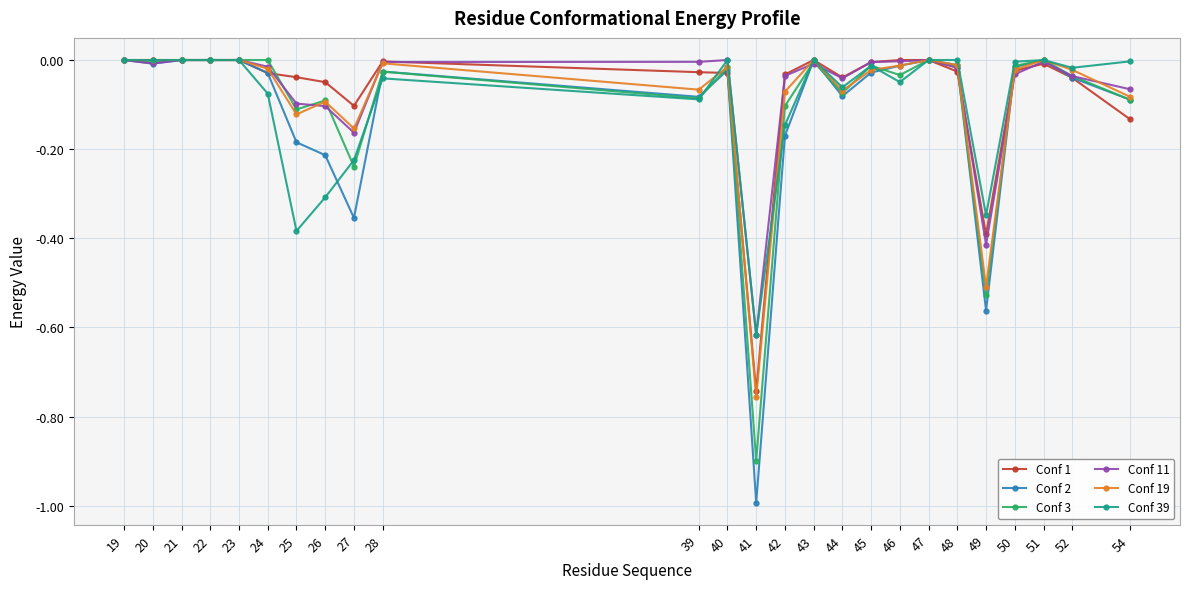

What are all the series names shown in the legend?

Conf 1, Conf 2, Conf 3, Conf 11, Conf 19, Conf 39